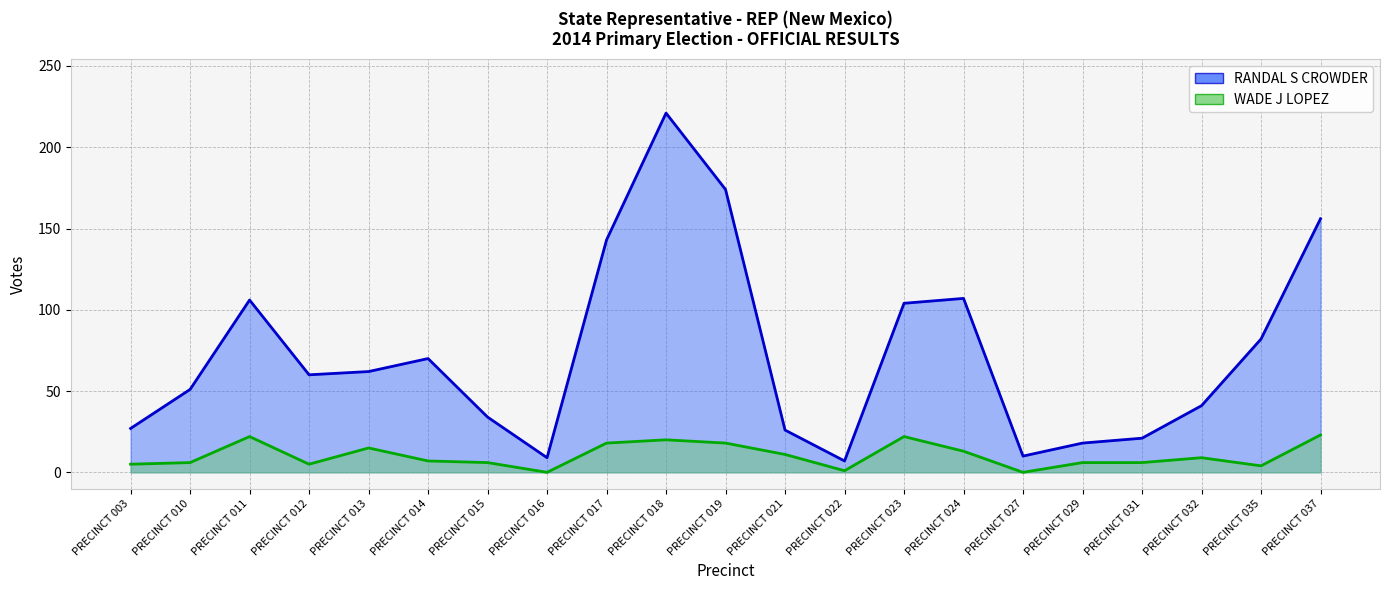

Reading left to right, what are all the values shown in this chart?

RANDAL S CROWDER: PRECINCT 003=27	PRECINCT 010=51	PRECINCT 011=106	PRECINCT 012=60	PRECINCT 013=62	PRECINCT 014=70	PRECINCT 015=34	PRECINCT 016=9	PRECINCT 017=143	PRECINCT 018=221	PRECINCT 019=174	PRECINCT 021=26	PRECINCT 022=7	PRECINCT 023=104	PRECINCT 024=107	PRECINCT 027=10	PRECINCT 029=18	PRECINCT 031=21	PRECINCT 032=41	PRECINCT 035=82	PRECINCT 037=156
WADE J LOPEZ: PRECINCT 003=5	PRECINCT 010=6	PRECINCT 011=22	PRECINCT 012=5	PRECINCT 013=15	PRECINCT 014=7	PRECINCT 015=6	PRECINCT 016=0	PRECINCT 017=18	PRECINCT 018=20	PRECINCT 019=18	PRECINCT 021=11	PRECINCT 022=1	PRECINCT 023=22	PRECINCT 024=13	PRECINCT 027=0	PRECINCT 029=6	PRECINCT 031=6	PRECINCT 032=9	PRECINCT 035=4	PRECINCT 037=23